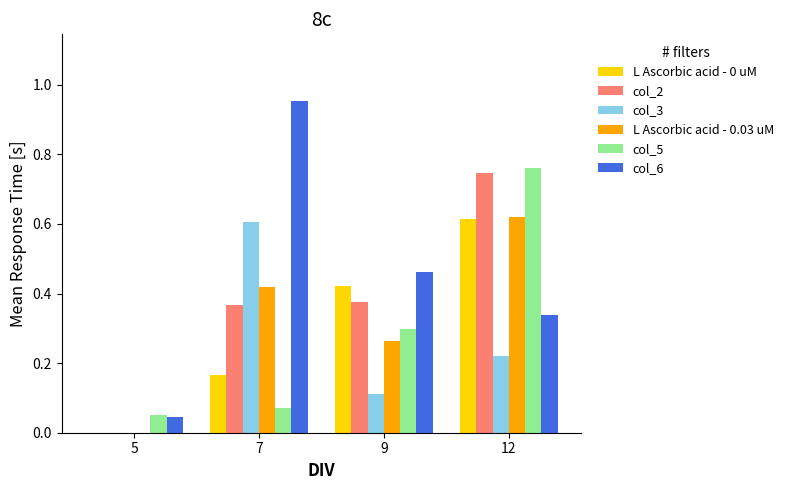

What is the sum of all col_6 values?

1.8